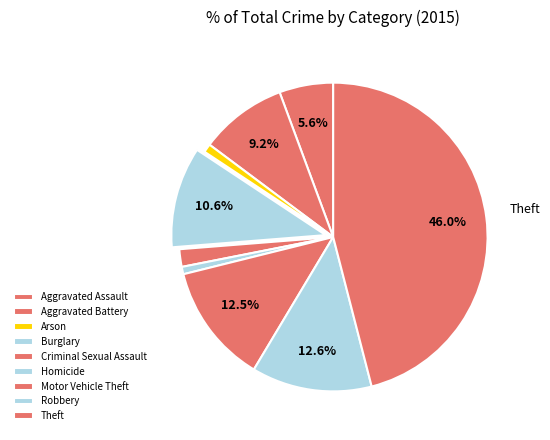

What is the largest slice in the pie chart?

Theft